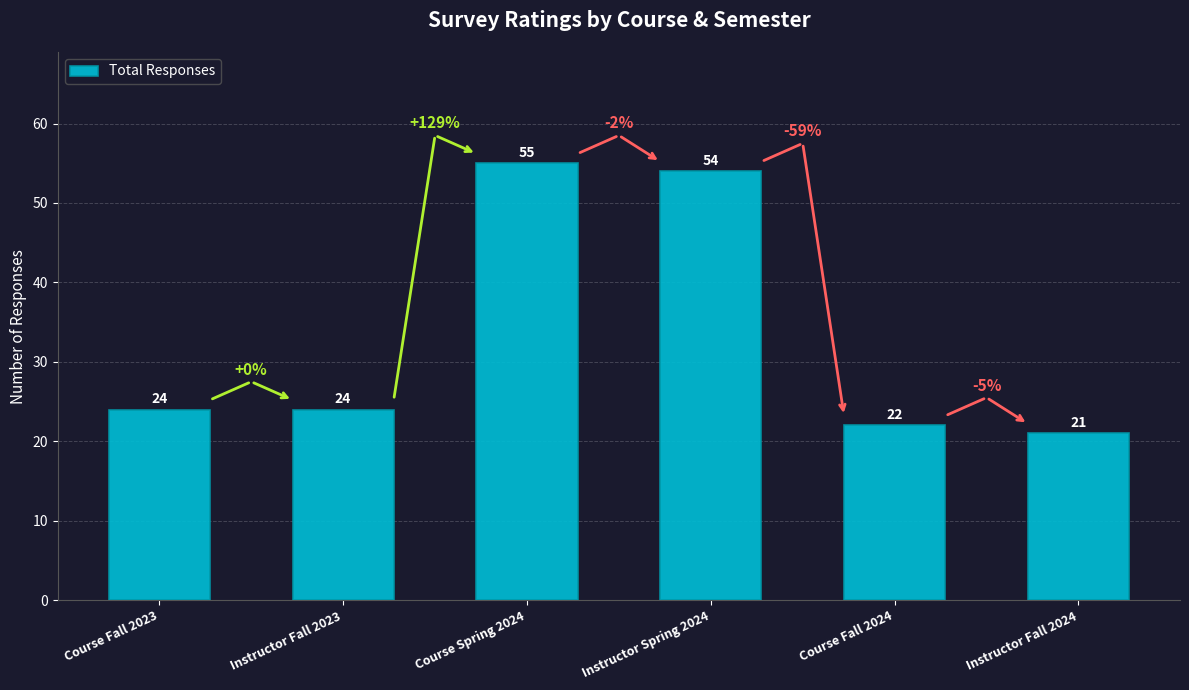

Reading right to left, list all the values displayed in this chart.

21	22	54	55	24	24